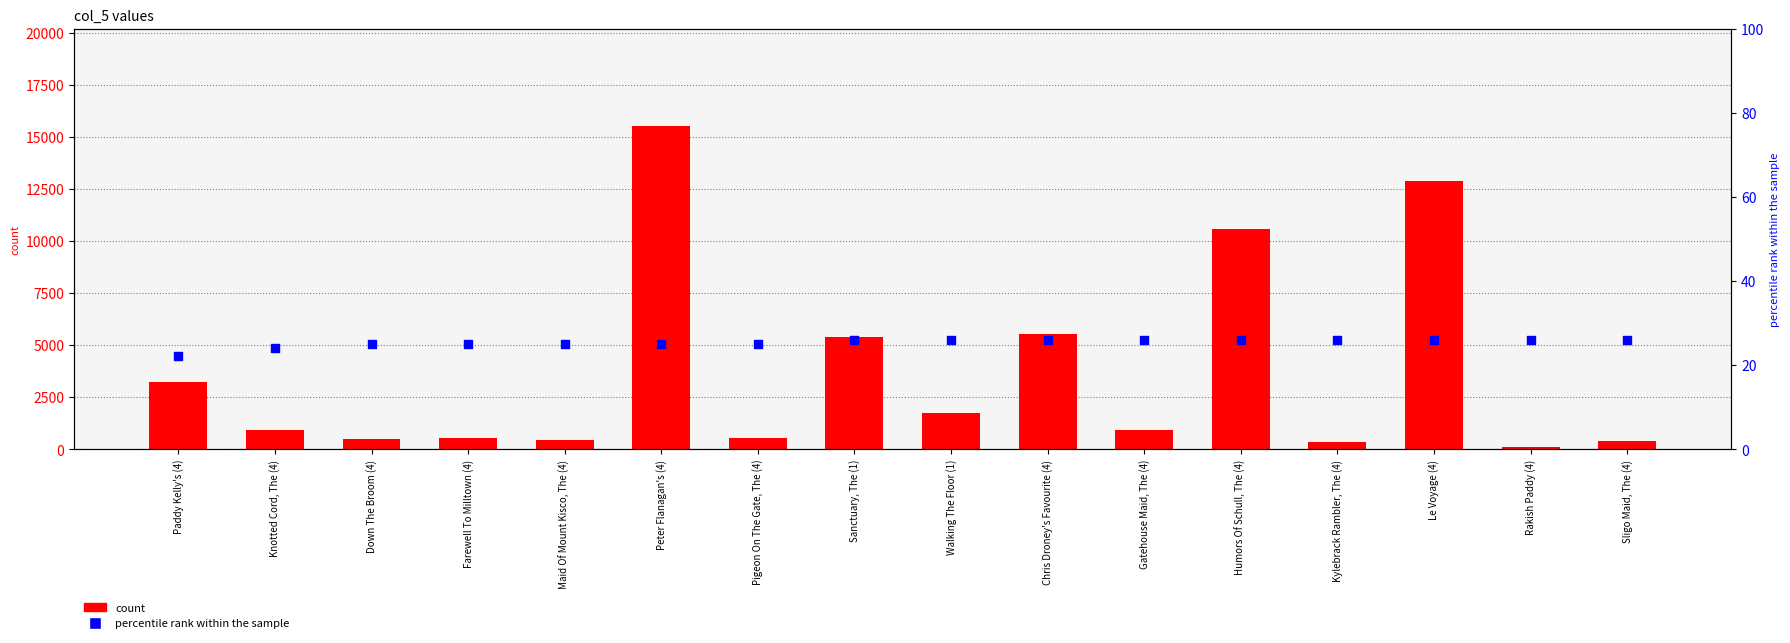

What is the total value across all series at Le Voyage (4)?

12886.0